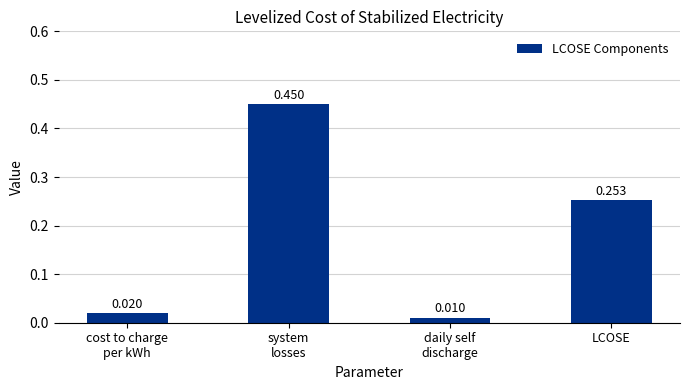

What is the average value?

0.2